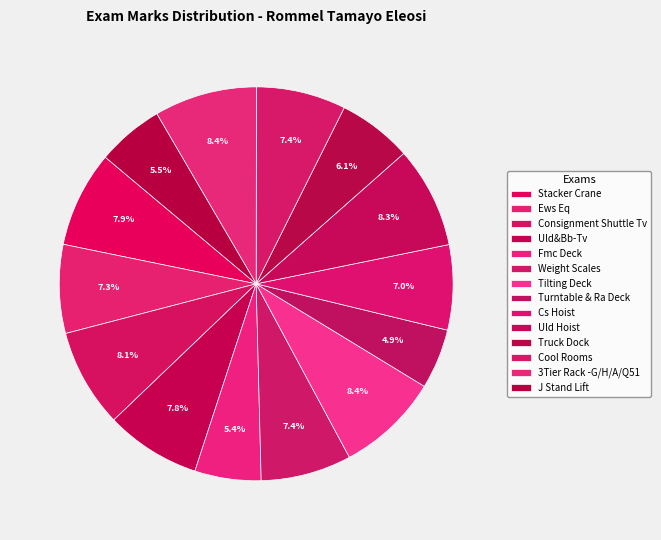

Does any single category account for the majority?

No